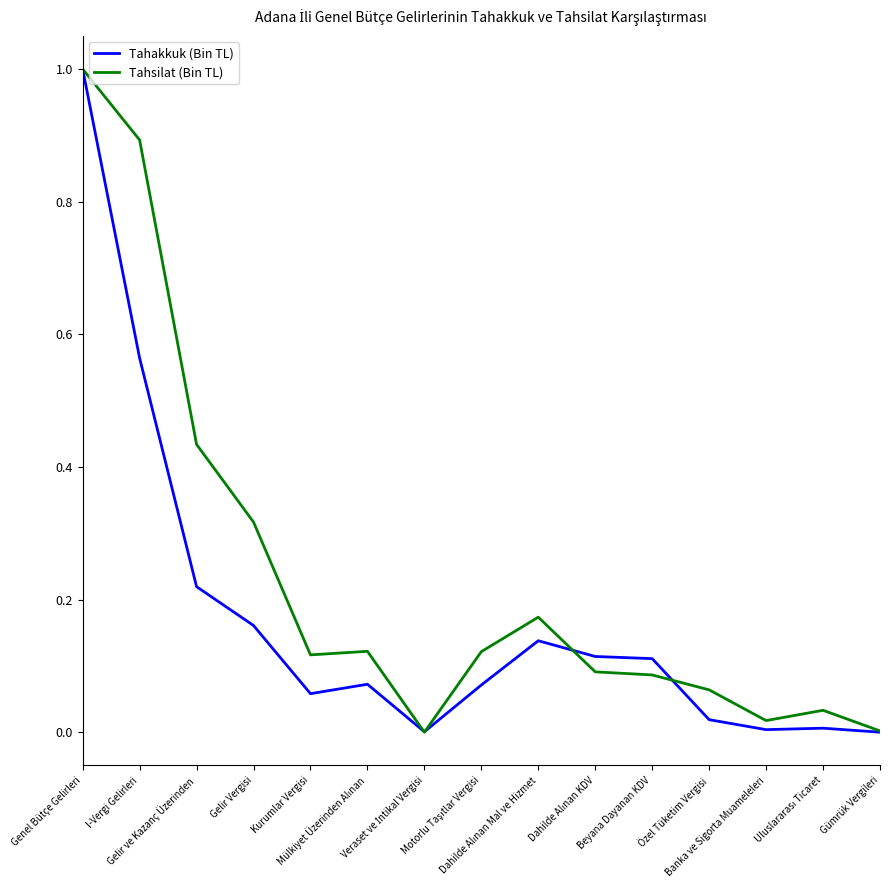

List the series in order of their overall mean, lowest first.

Tahakkuk (Bin TL), Tahsilat (Bin TL)